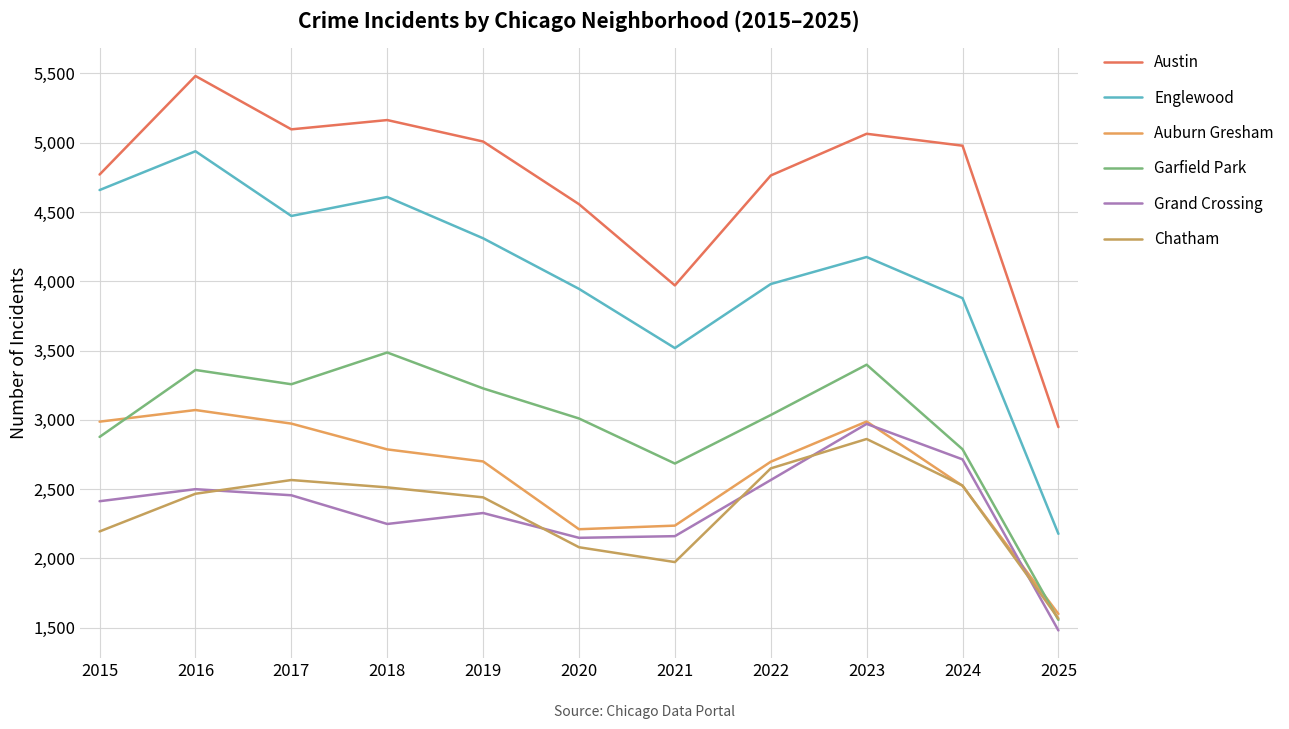

Is it true that Garfield Park equals 4257 at 2017?

False